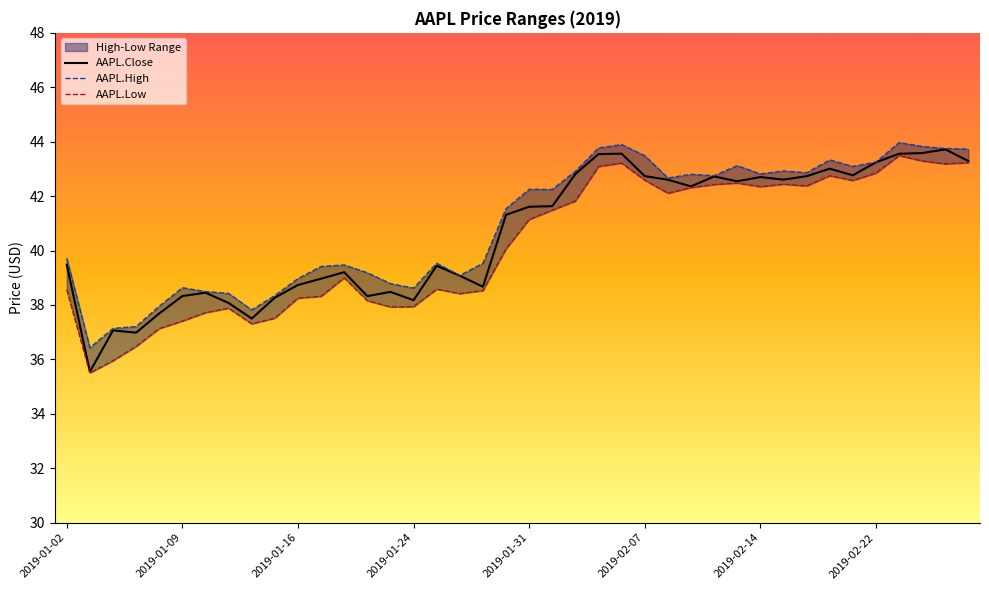

What is the difference between the maximum and second lowest values in the AAPL.Low series?

7.5